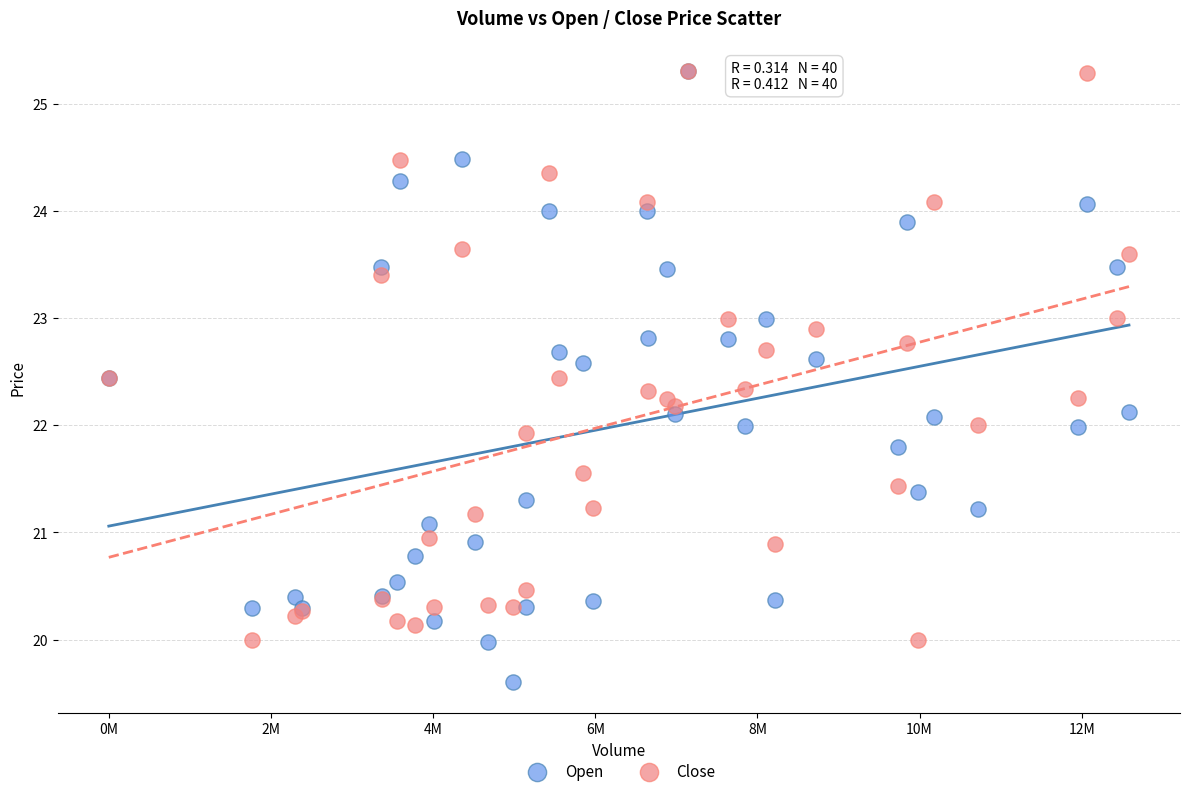

What are all the series names shown in the legend?

Open, Close